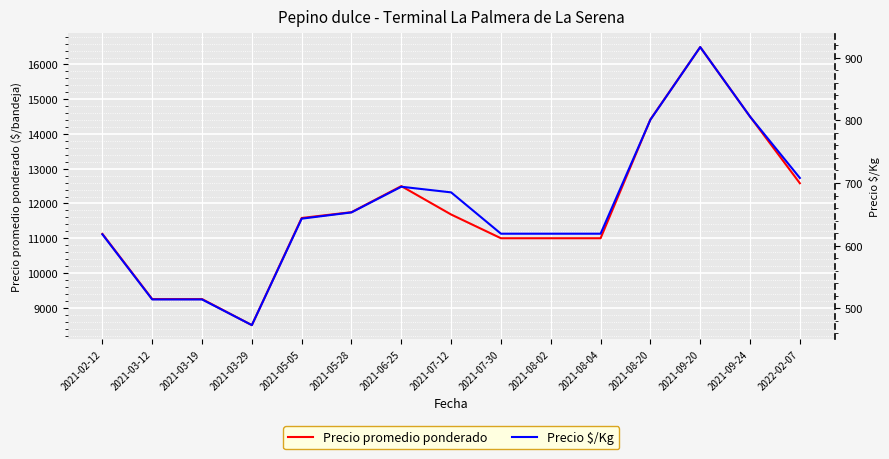

What is the value of the Precio $/Kg point at the 6th from the left?

653